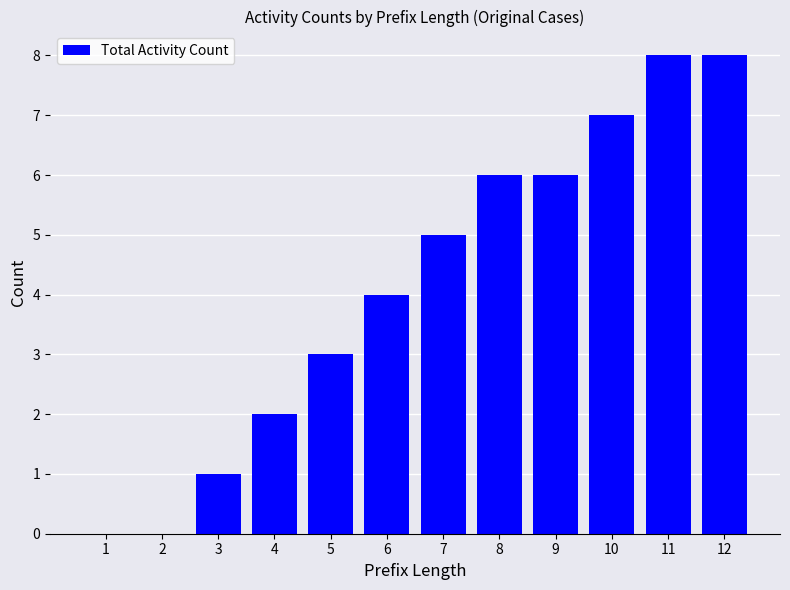

What is the greatest value displayed?

8